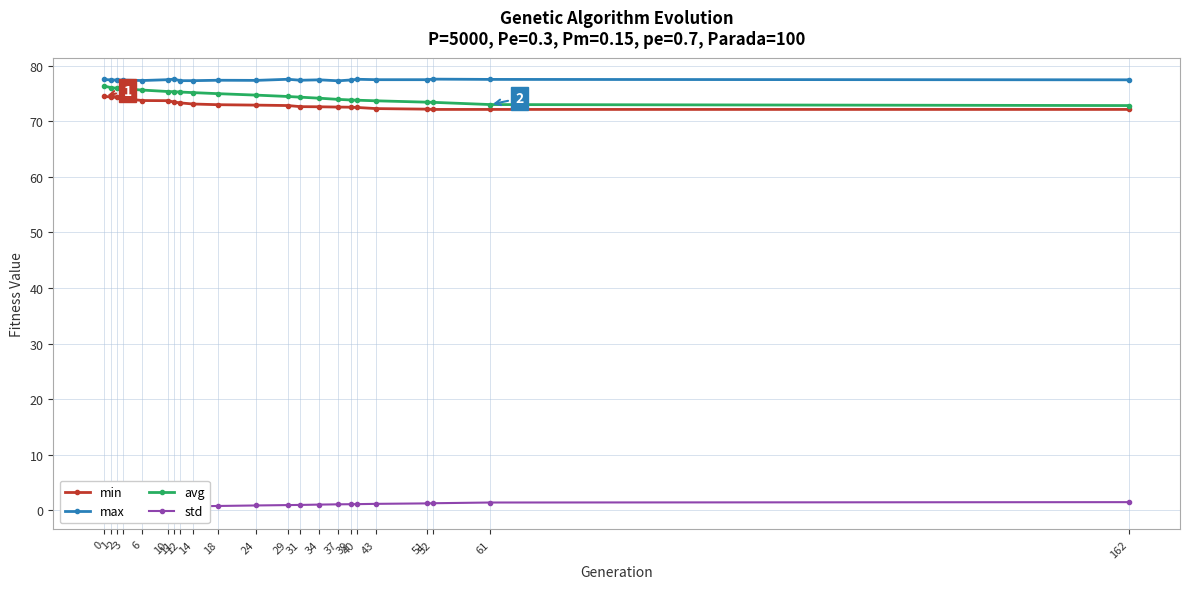

Which category has the highest value in the max series?

11